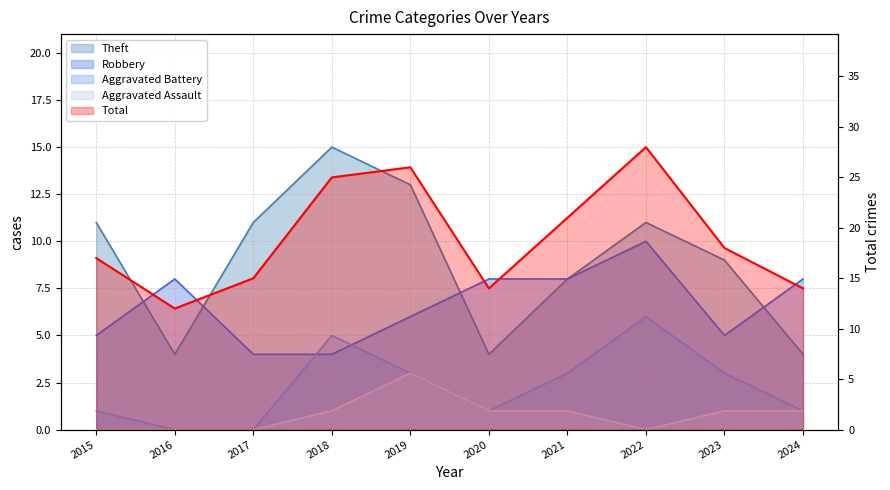

In Theft, how many points are lower than both neighbors (excluding endpoints)?

2